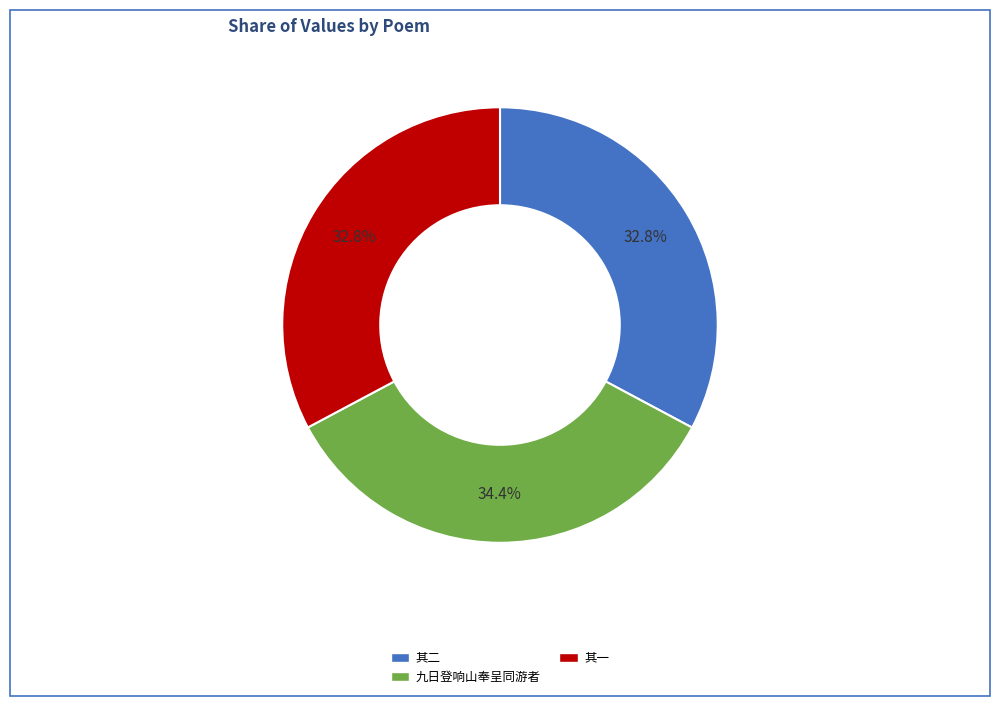

What is the largest slice in the pie chart?

九日登响山奉呈同游者